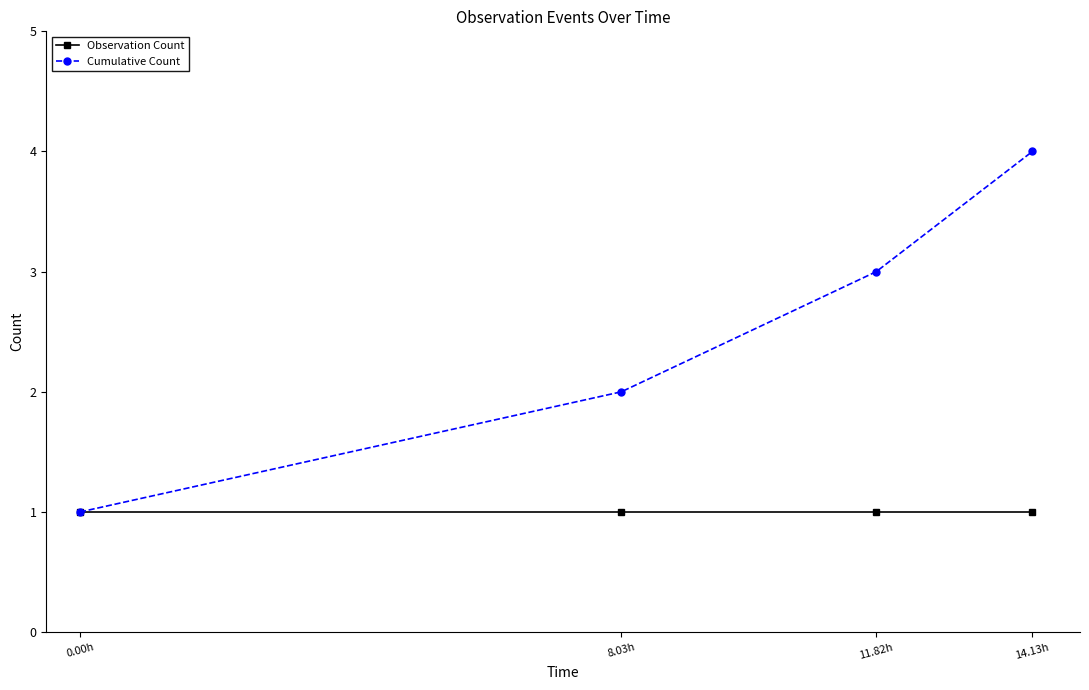

What is the spread (max minus min) of values at 11.82h?

2